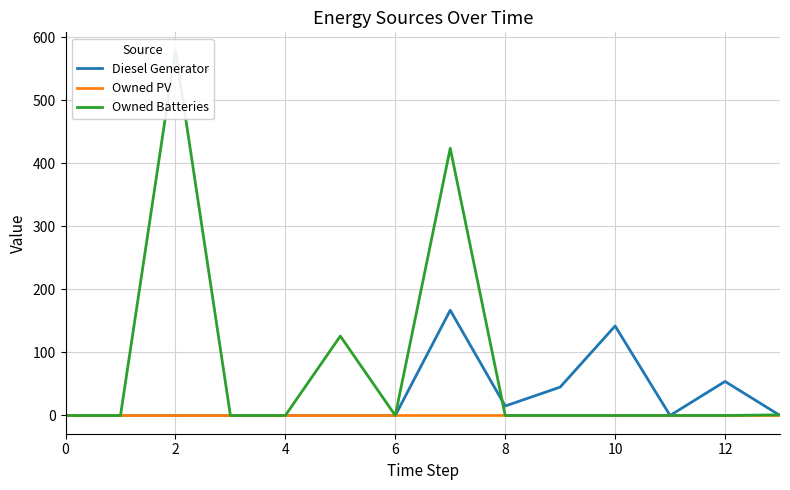

True or false: Owned PV and Diesel Generator cross at least once.

False